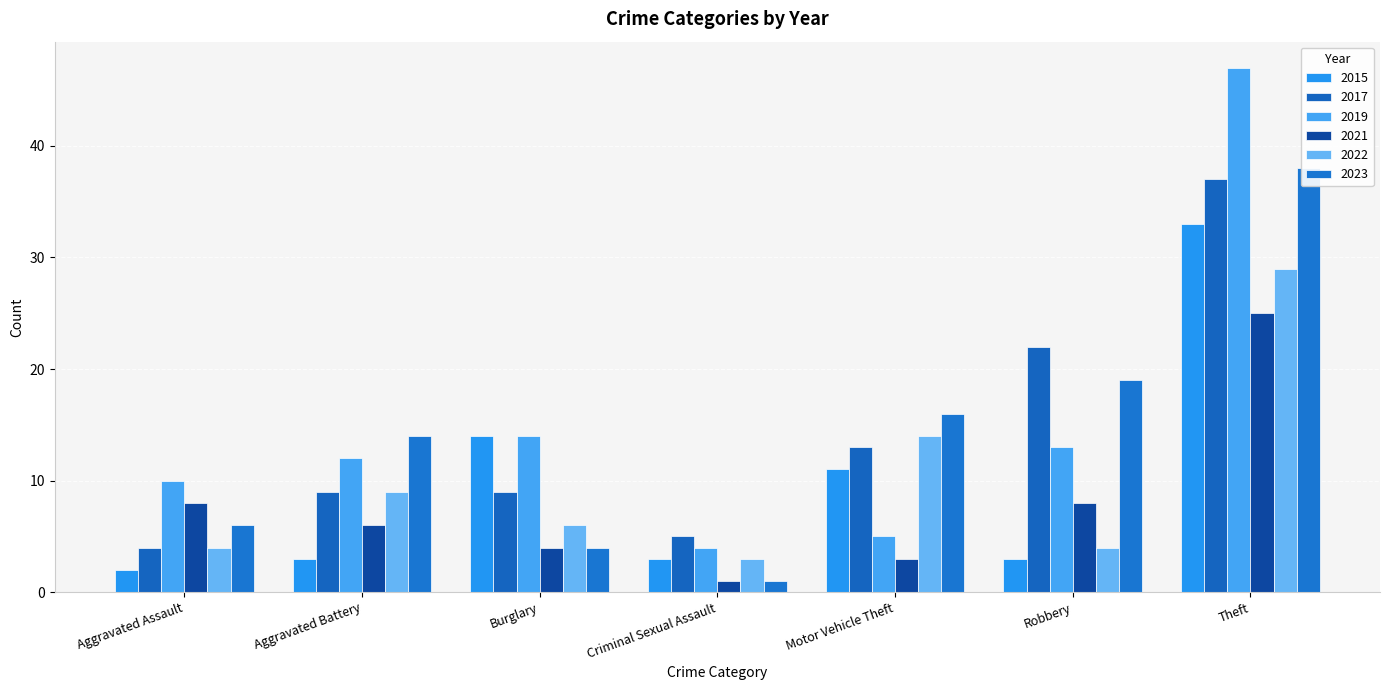

What is the label of the 6th bar from the right?

Aggravated Battery